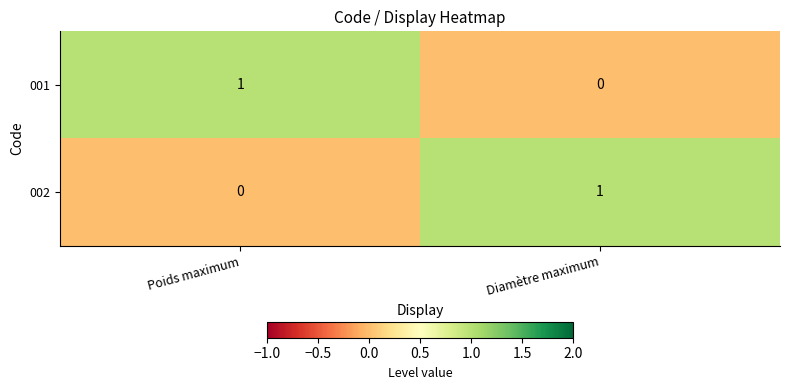

Reading right to left, what are all the values shown in this chart?

001: Diamètre maximum=0	Poids maximum=1
002: Diamètre maximum=1	Poids maximum=0